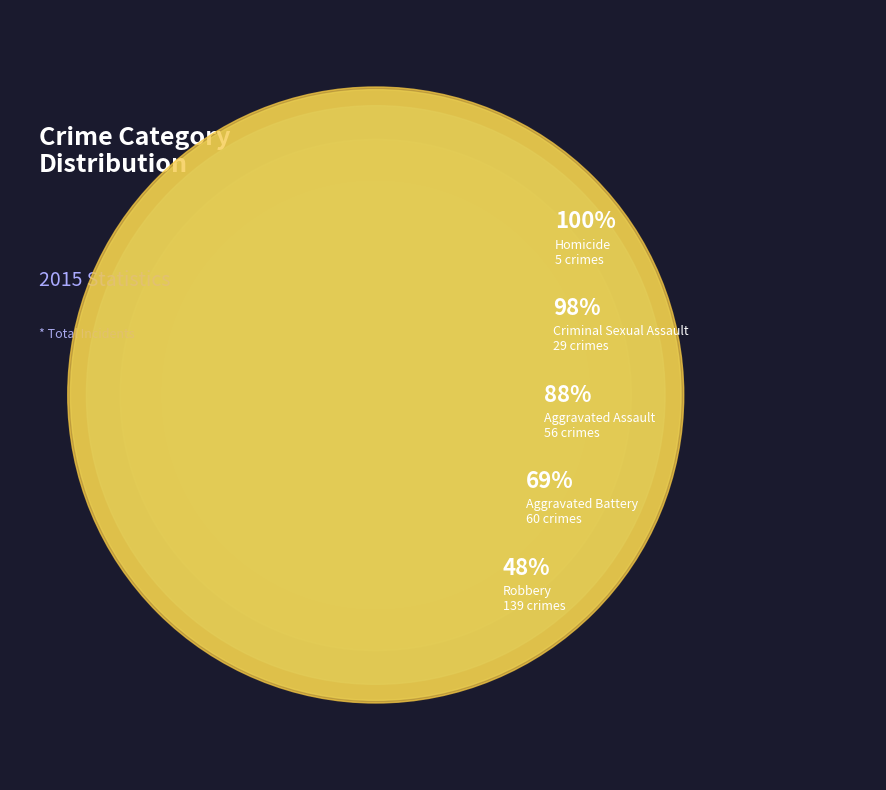

To the nearest percent, what is the combined percentage of Aggravated Assault and Homicide?

21%